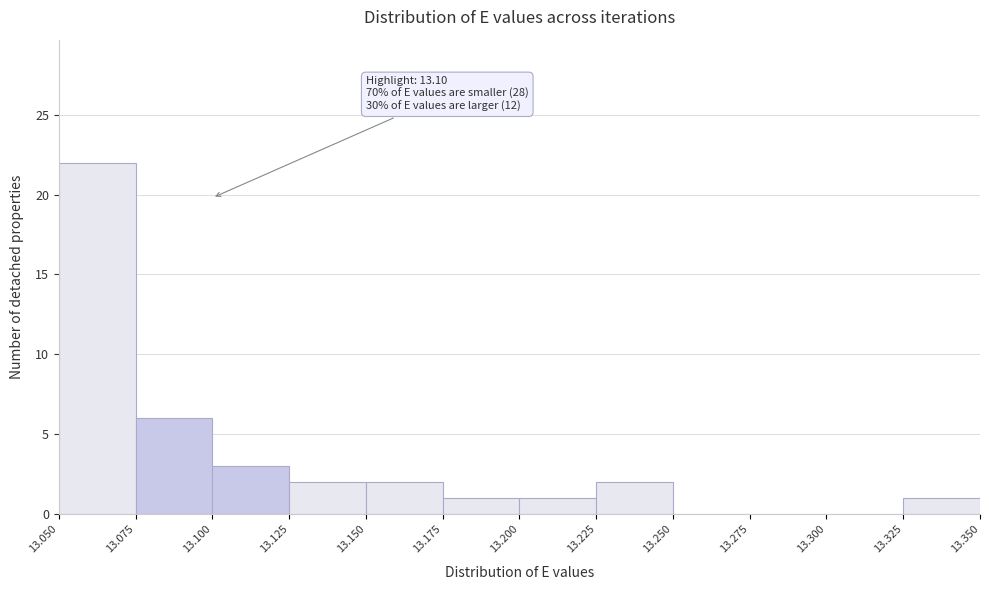

Which range on the x-axis has the tallest bar?

13.050 to 13.075